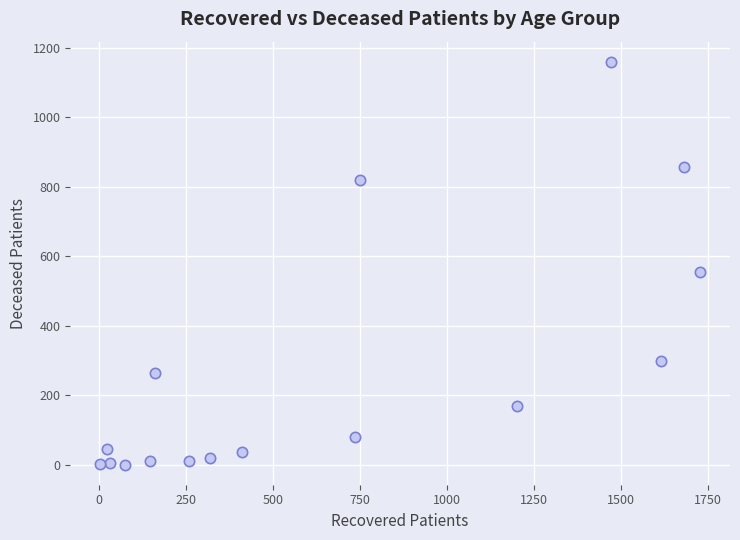

What Y value in the scatter plot is closest to 579?

554